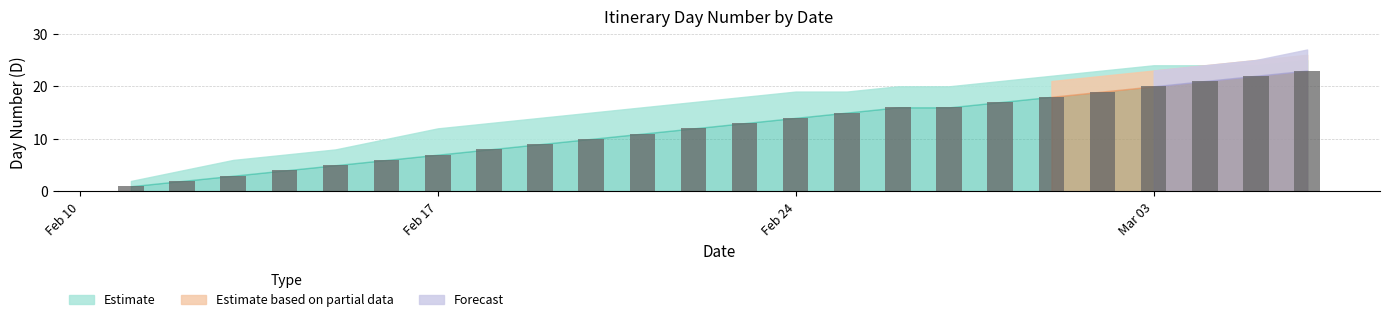

What is the sum of all values?

292